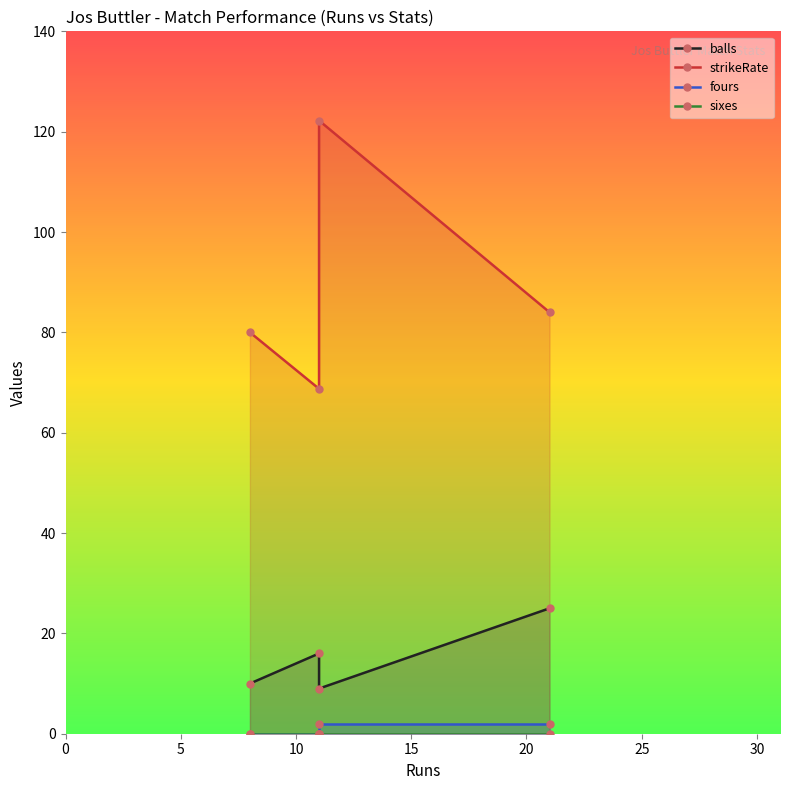

Reading left to right, what are all the values shown in this chart?

balls: 10.0	16.0	9.0	25.0
strikeRate: 80.0	68.8	122.2	84.0
fours: 0.0	0.0	2.0	2.0
sixes: 0.0	0.0	0.0	0.0